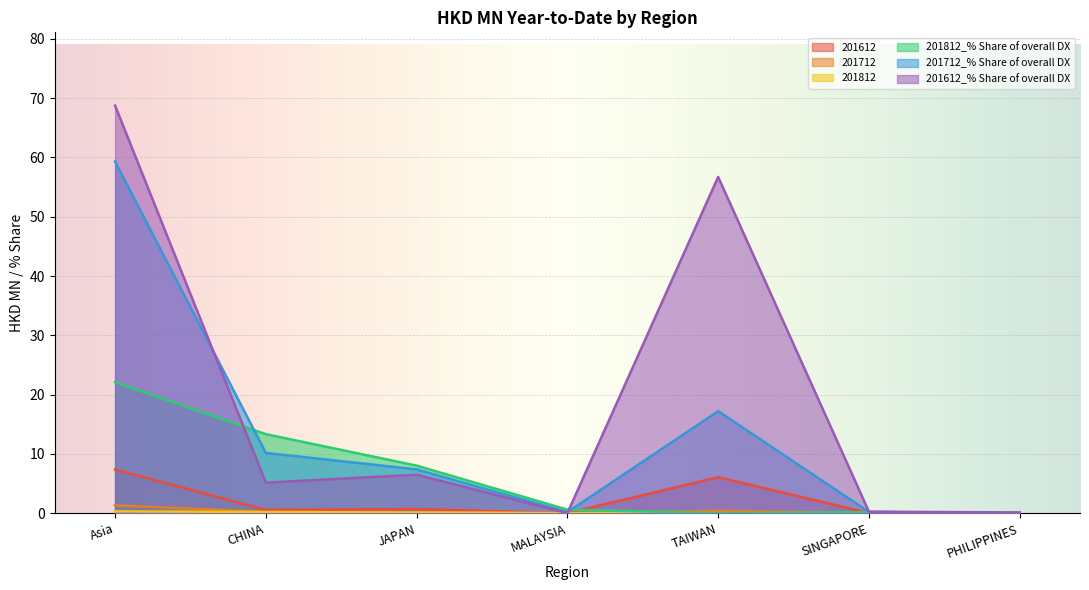

Is the value of 201612 at MALAYSIA greater than the value of 201712_% Share of overall DX at TAIWAN?

No